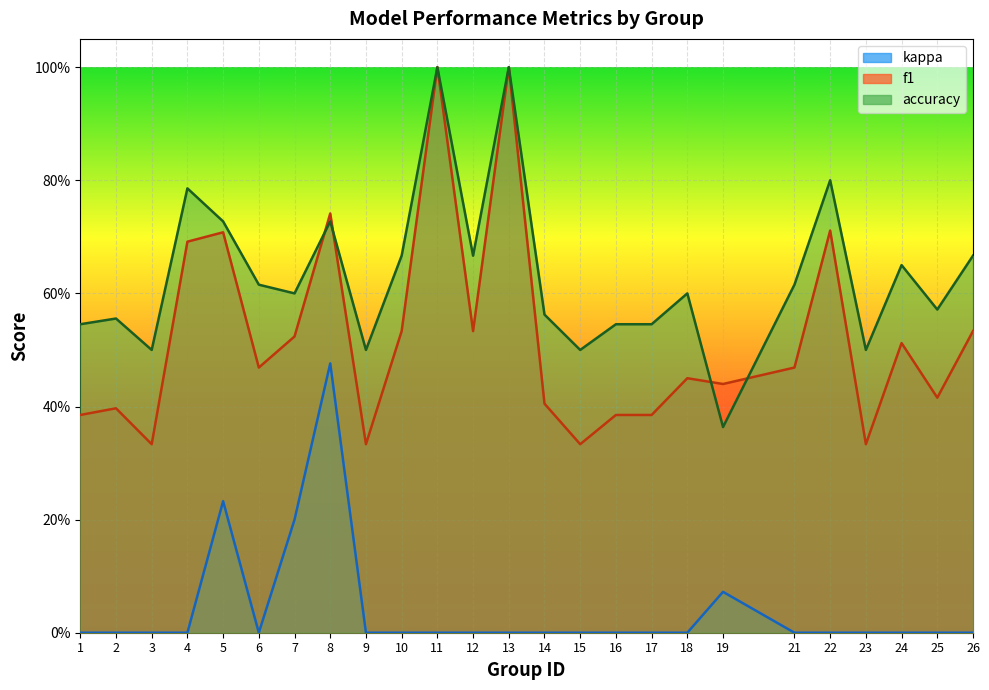

At which label does f1 reach its peak?

11